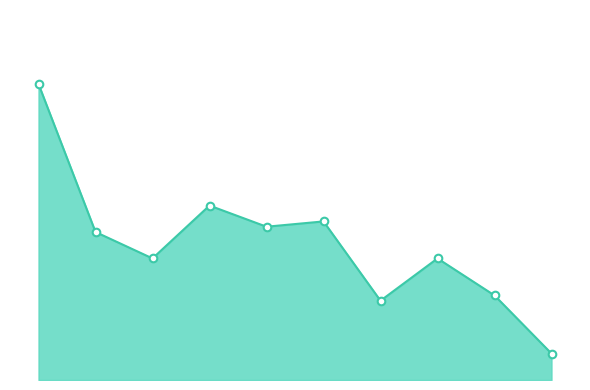

Is this an area chart (filled region under the line)?

Yes